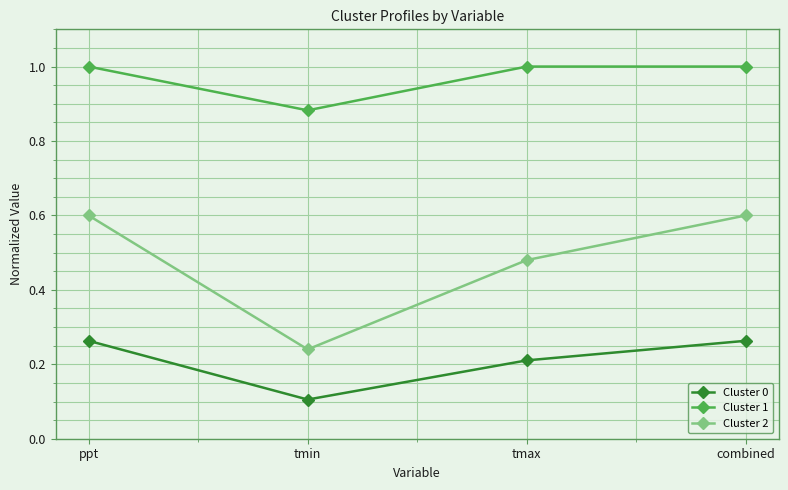

Where is the first local minimum for Cluster 0?

tmin